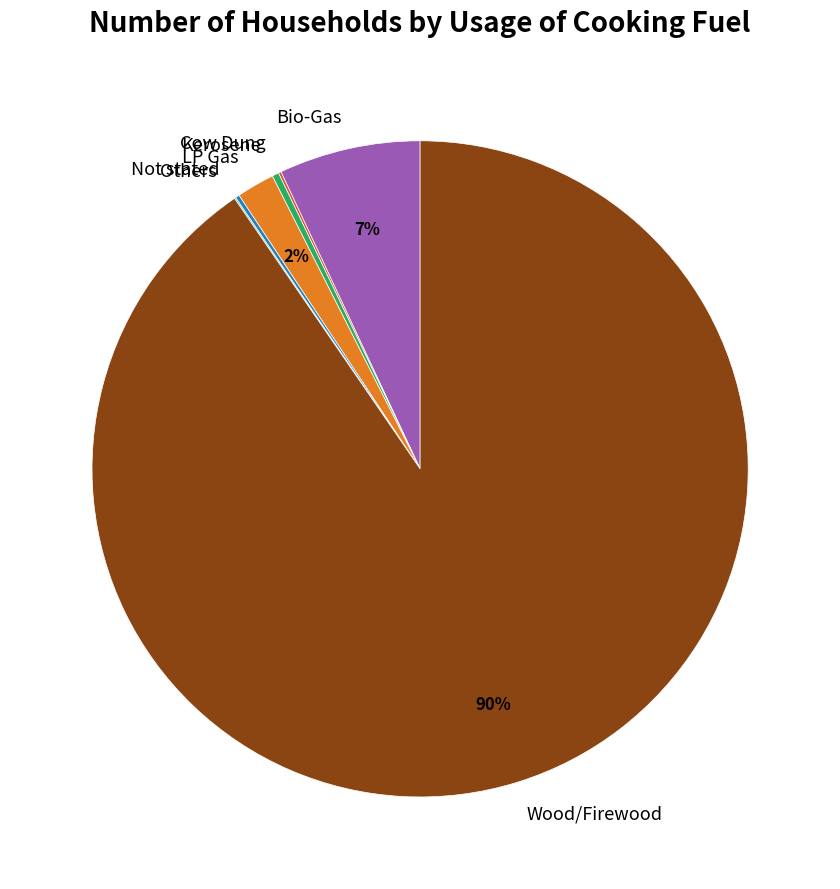

What percentage is the Bio-Gas slice, to the nearest percent?

7%